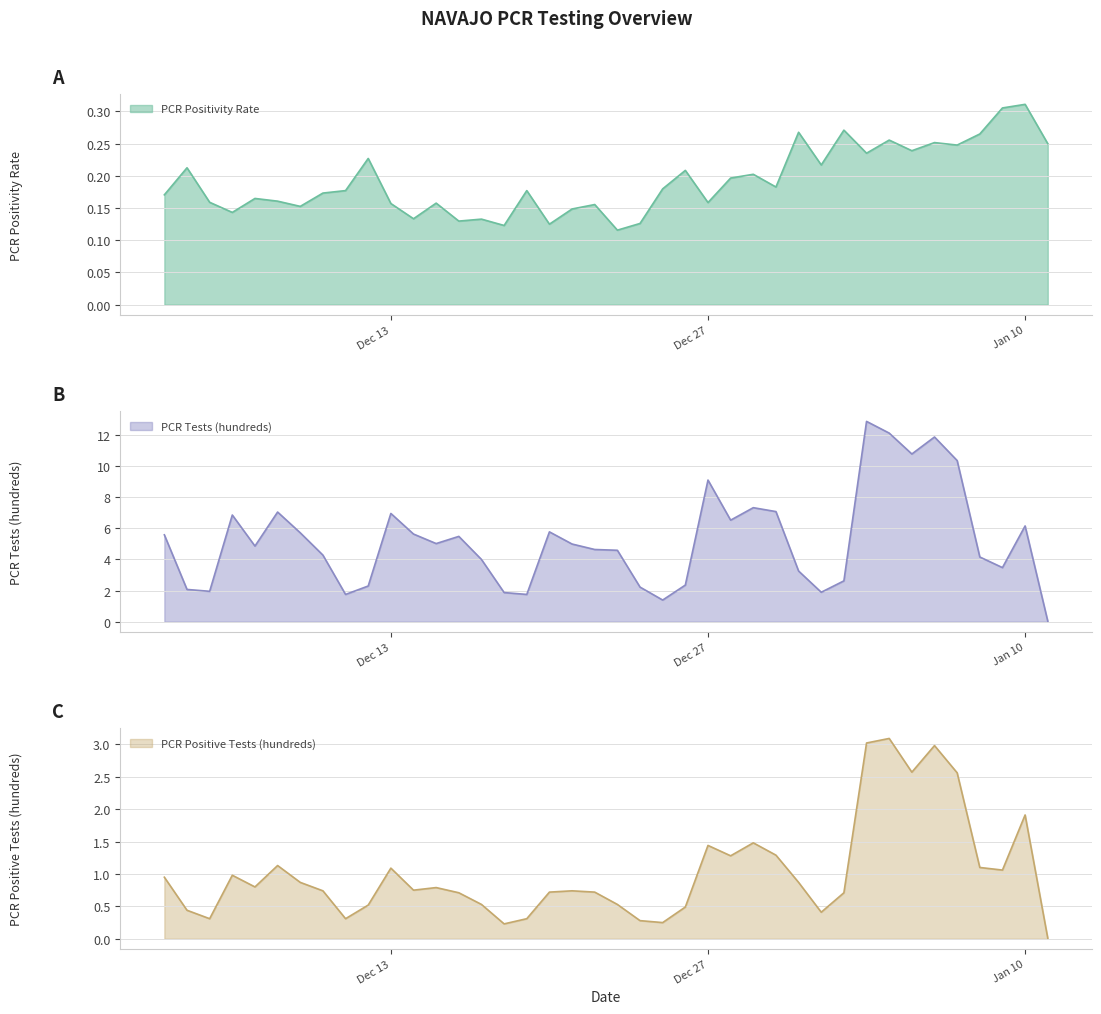

True or false: PCR Tests (hundreds) and PCR Positive Tests (hundreds) cross at least once.

False